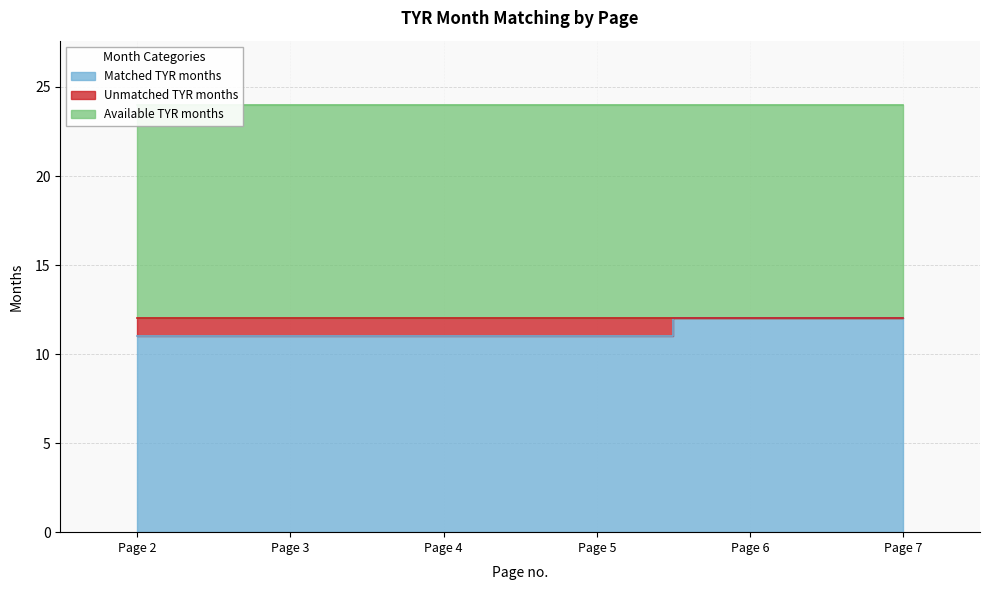

What is the value of the Matched TYR months point at the 1st from the left?

11